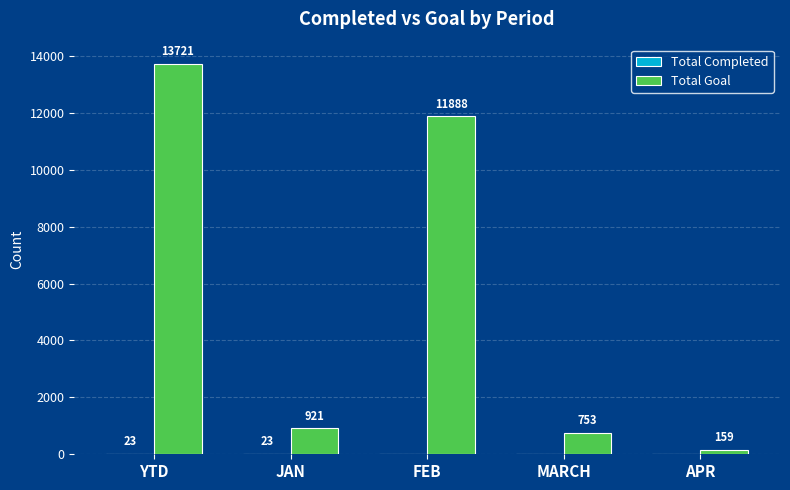

What is the spread (max minus min) of values at MARCH?

753